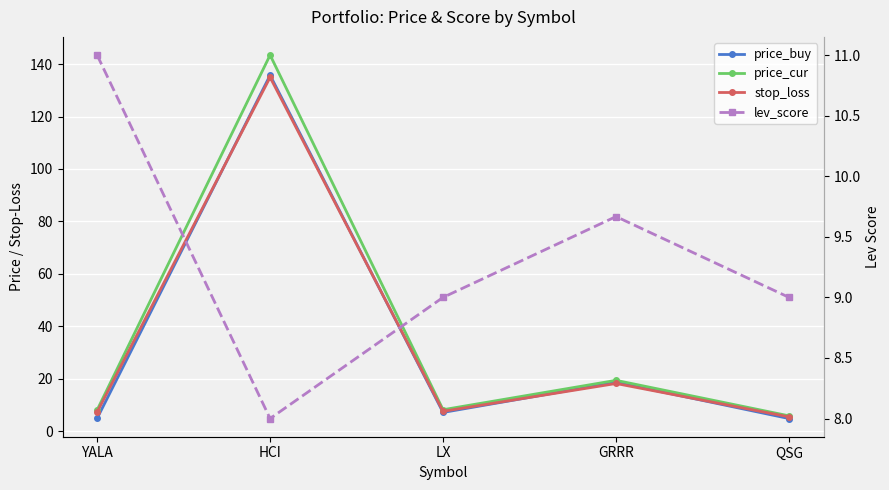

Is it true that price_cur equals 2.5 at QSG?

False